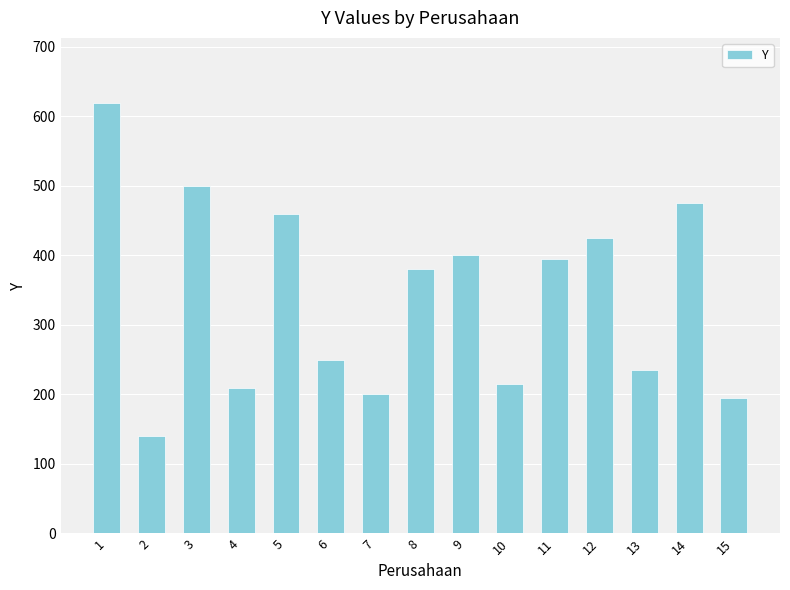

Is it true that the value at 3 is 220?

False